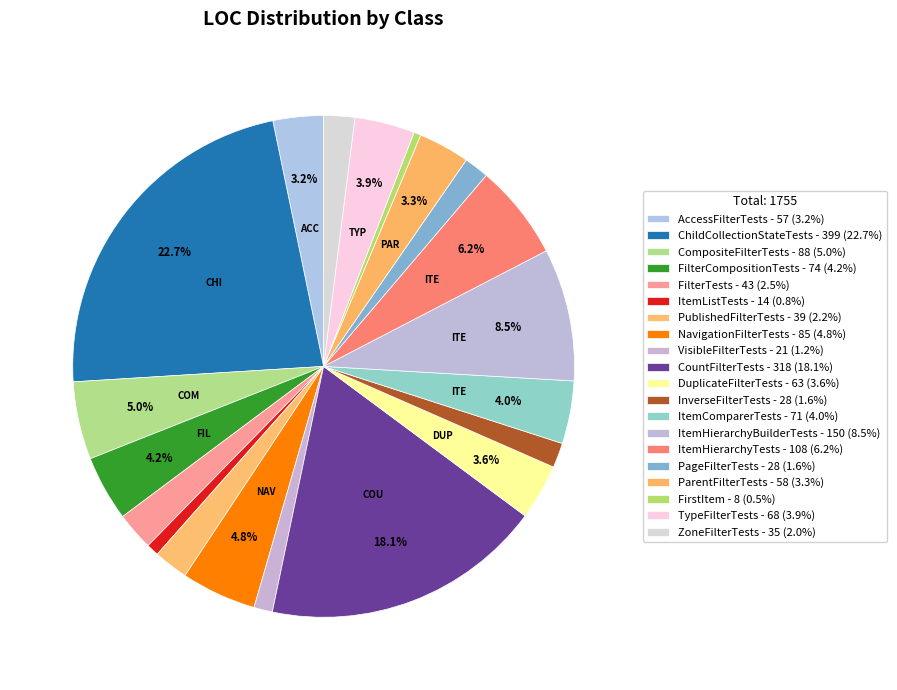

How many segments does this pie chart have?

20